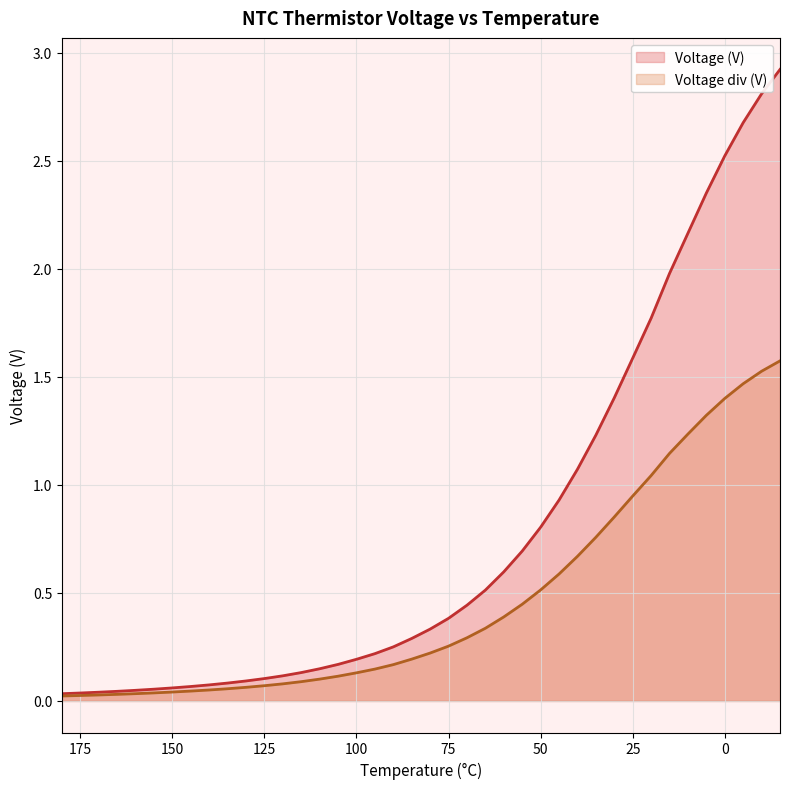

Is it true that Voltage (V) equals 1.7 at -15?

False